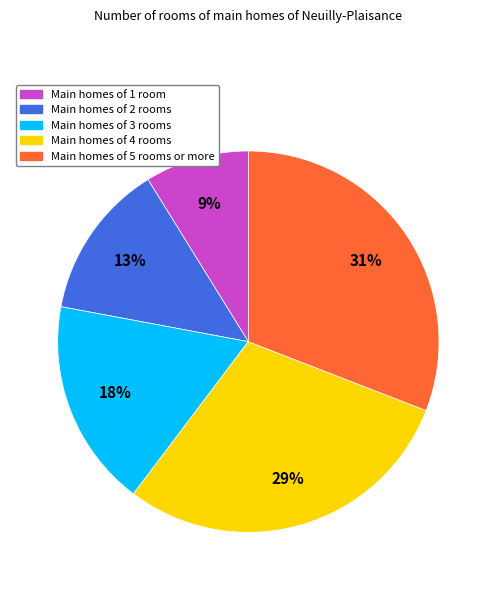

To the nearest percent, what is the average slice percentage?

20%